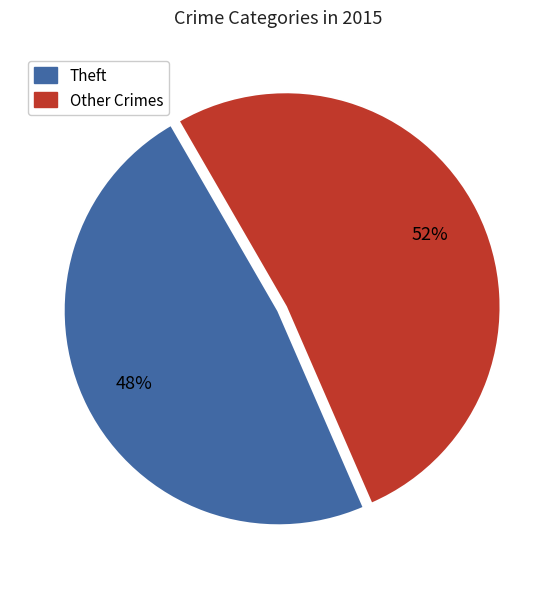

To the nearest percent, what is the average slice percentage?

50%